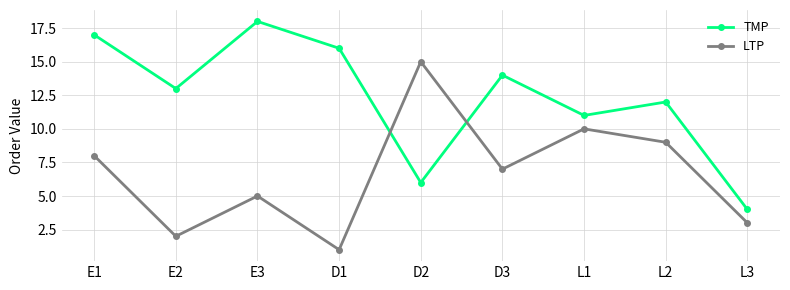

Which series has the largest total across all categories?

TMP